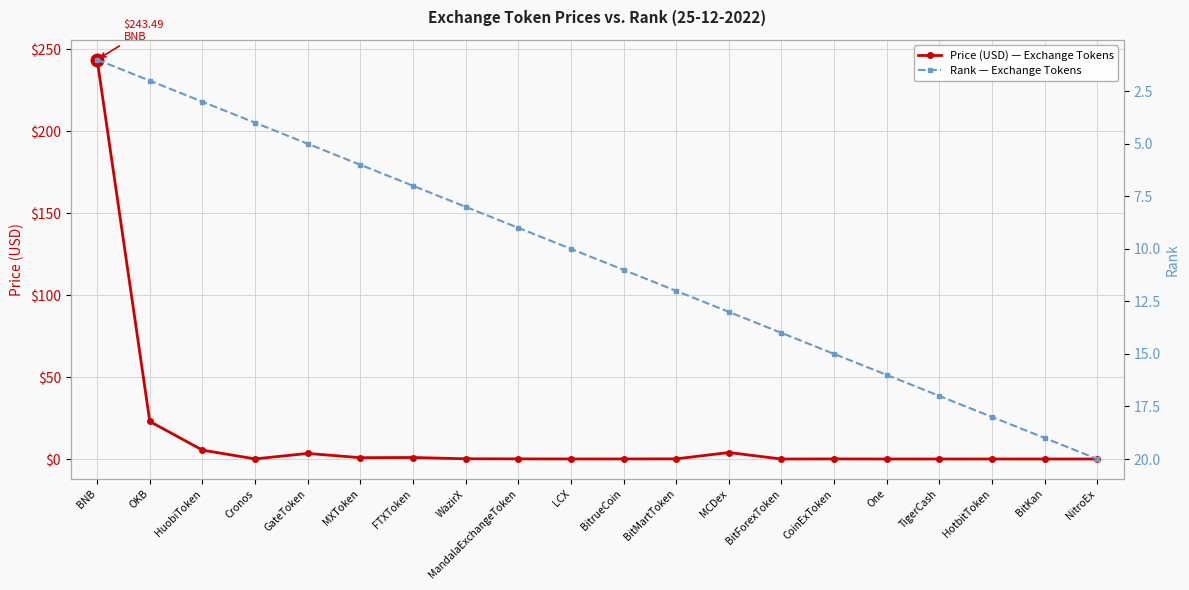

Reading left to right, transcribe all the data shown in this chart.

Price (USD) — Exchange Tokens: 243.5	22.9	5.4	0.1	3.4	0.8	0.9	0.1	0.1	0.0	0.0	0.1	3.9	0.0	0.0	0.0	0.0	0.0	0.0	0.0
Rank — Exchange Tokens: 1.0	2.0	3.0	4.0	5.0	6.0	7.0	8.0	9.0	10.0	11.0	12.0	13.0	14.0	15.0	16.0	17.0	18.0	19.0	20.0